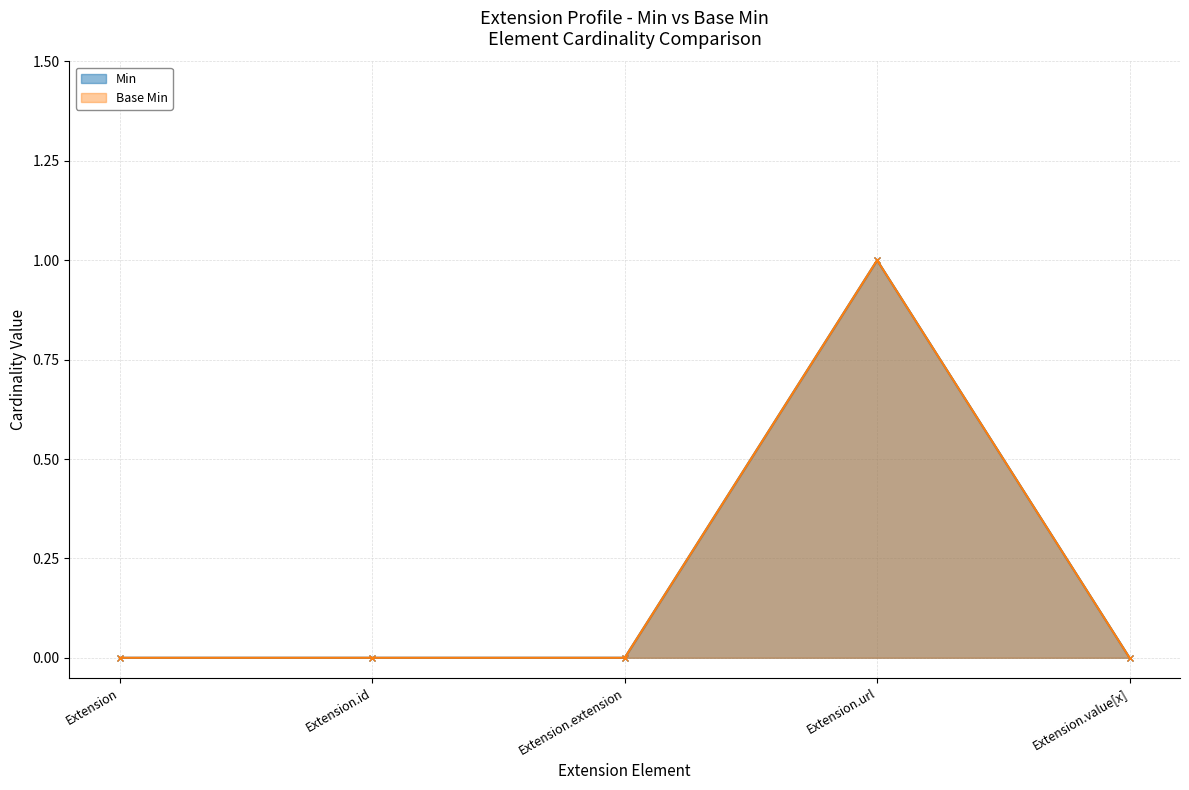

How many distinct data groups are displayed?

2